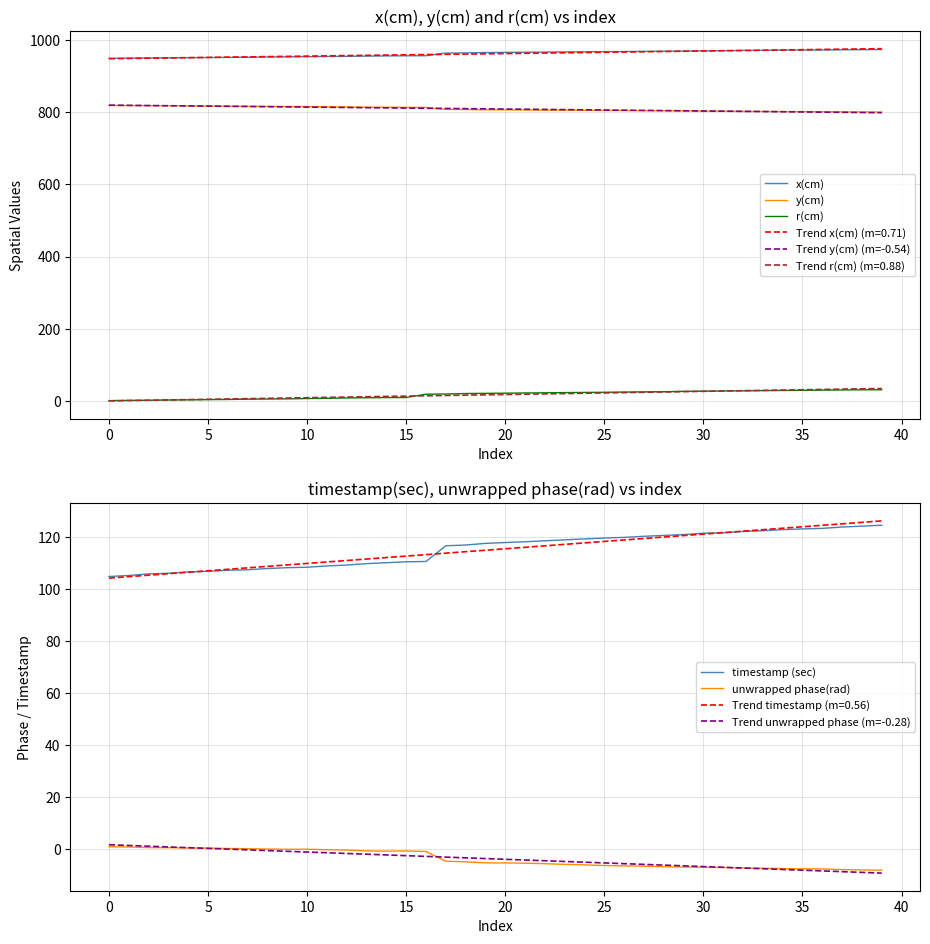

True or false: Trend x(cm) (m=0.71) and Trend r(cm) (m=0.88) cross at least once.

False